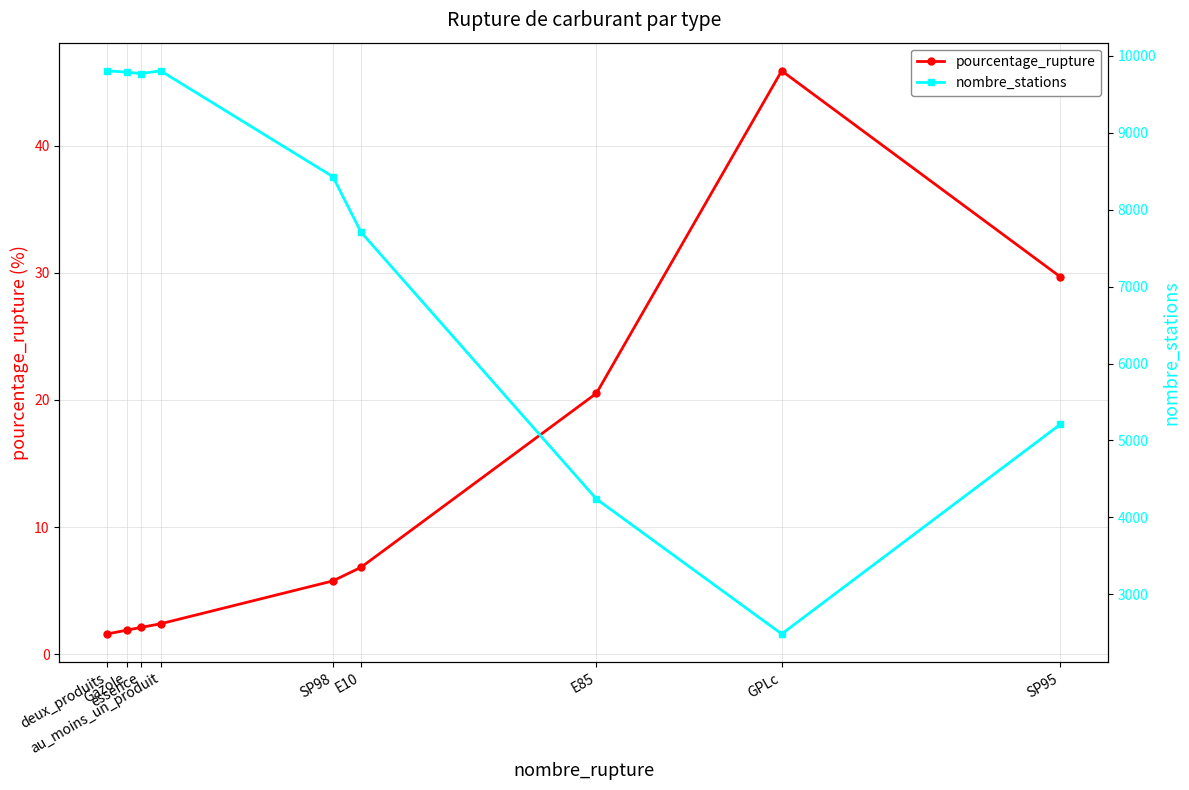

The nombre_stations series shows 1383.0 at SP95. True or false?

False